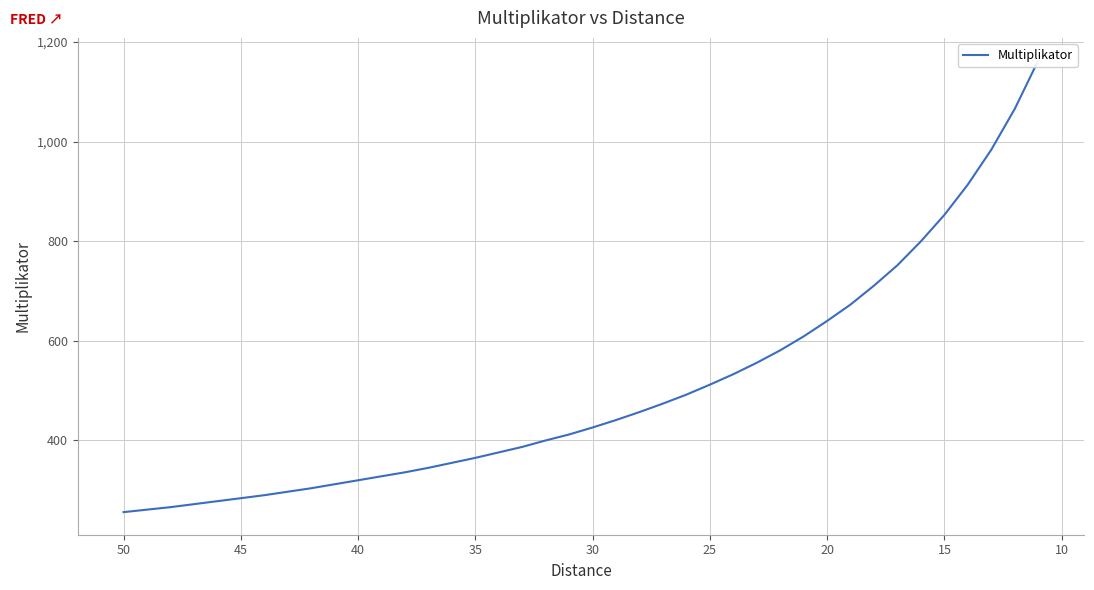

How many lines are shown in the chart?

1